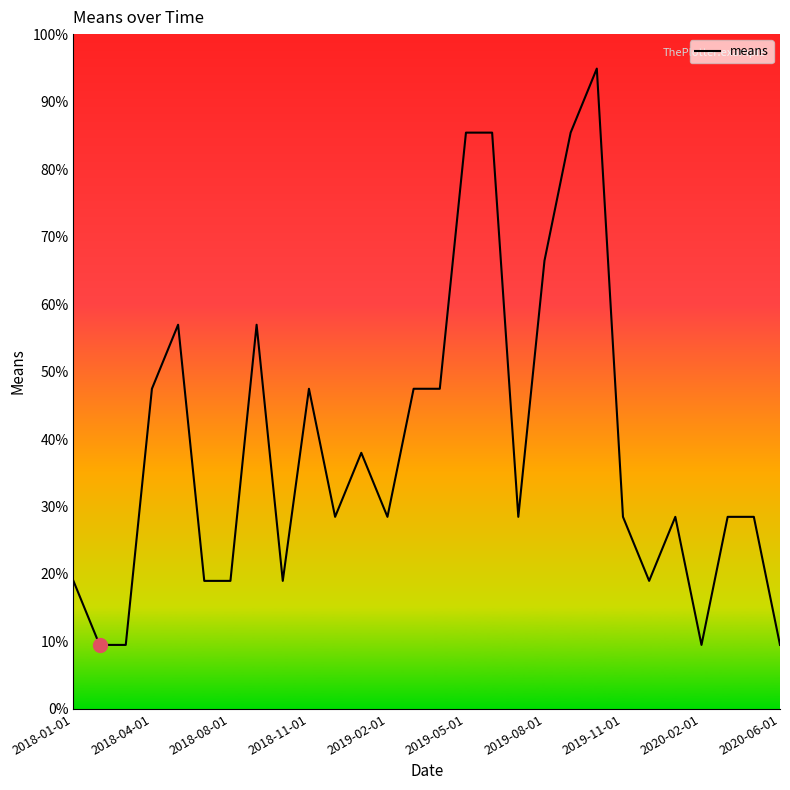

What is the difference between the maximum and minimum values?

85.4